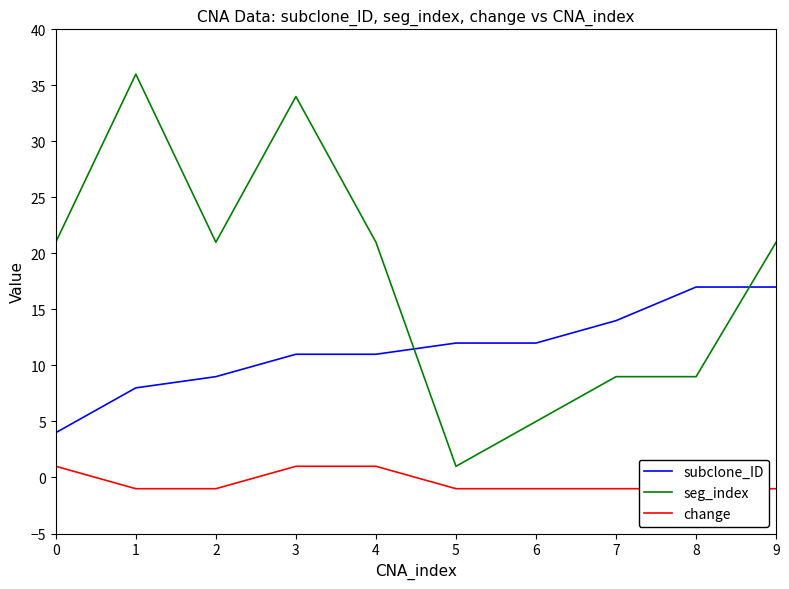

True or false: change has a value of -2 at 1.

False